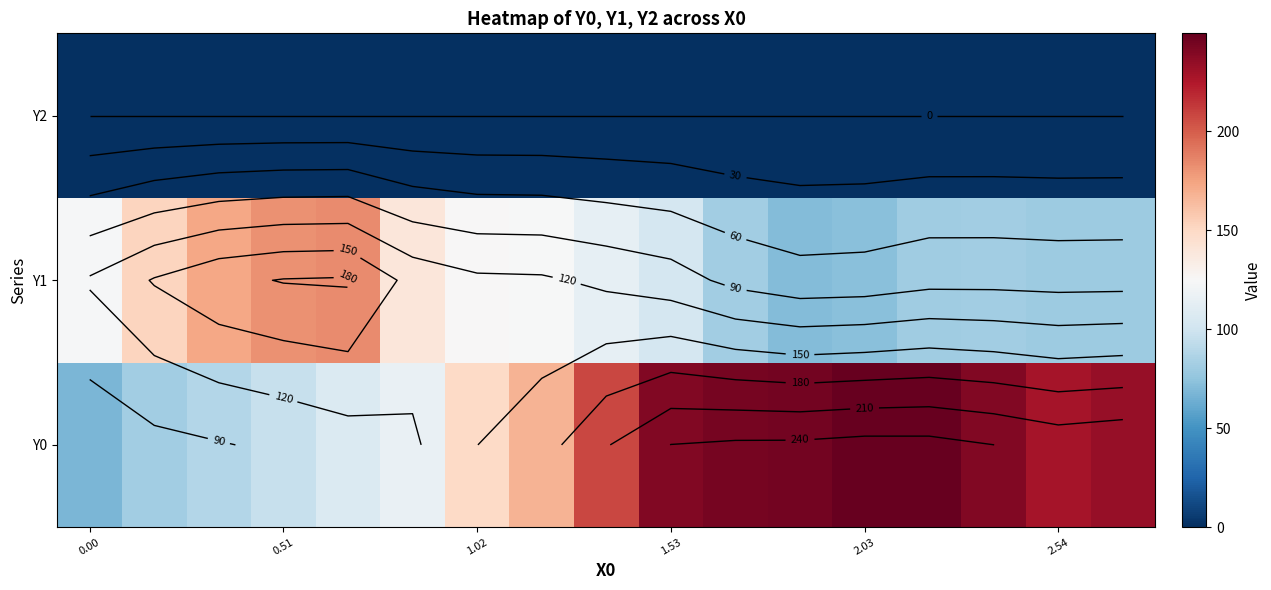

How many distinct data groups are displayed?

3